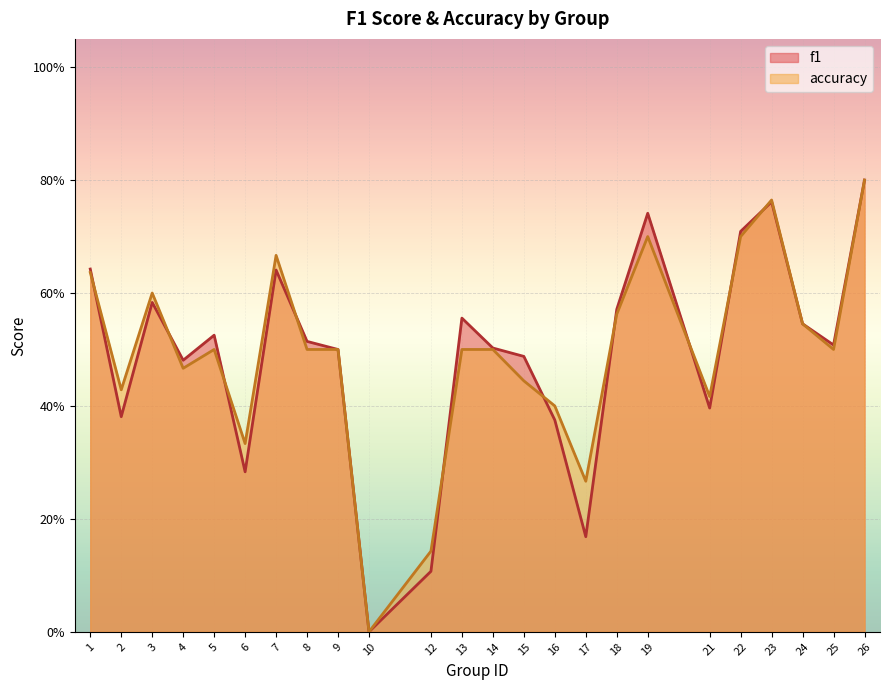

What is the total value across all series at 12?

0.2